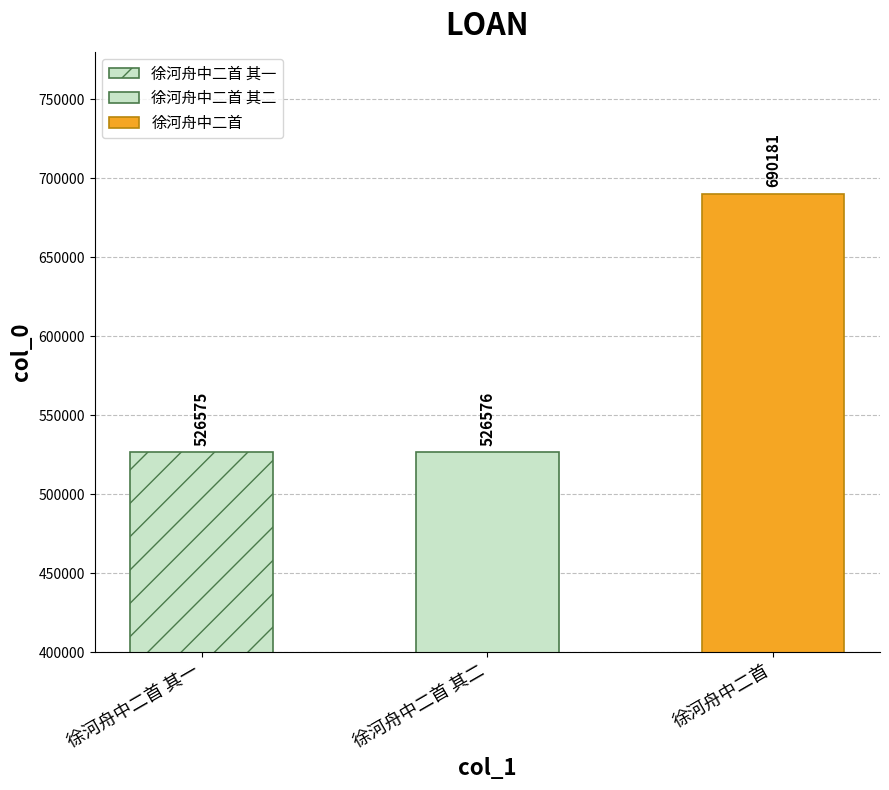

At which label does the data first exceed 526576?

徐河舟中二首